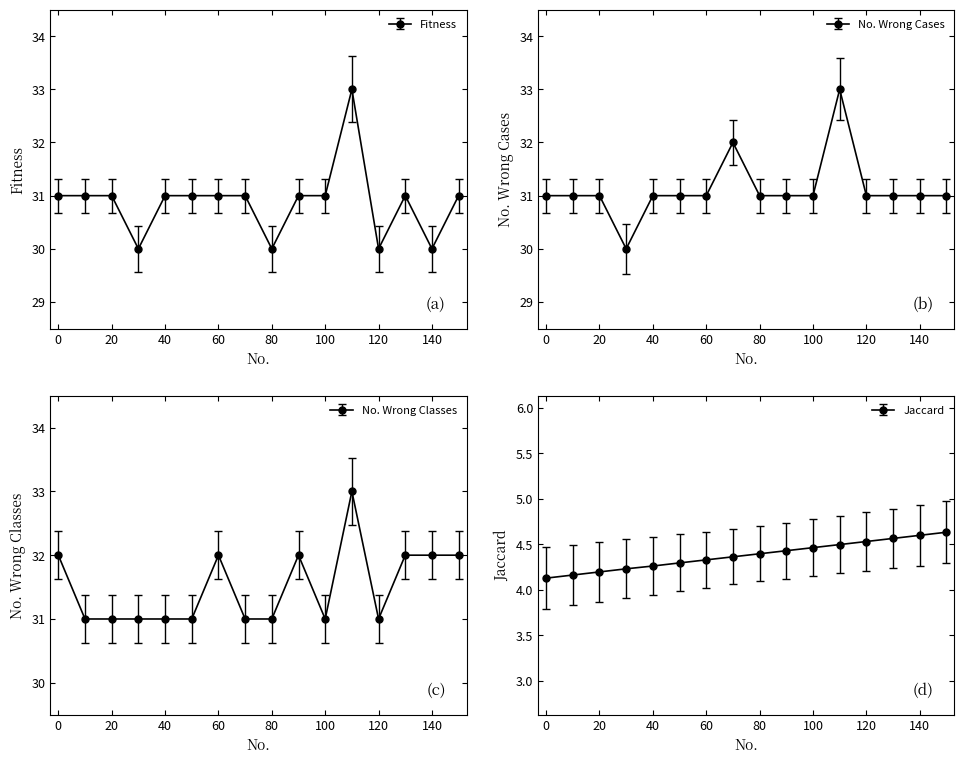

What is the sum of all Jaccard values?

70.1